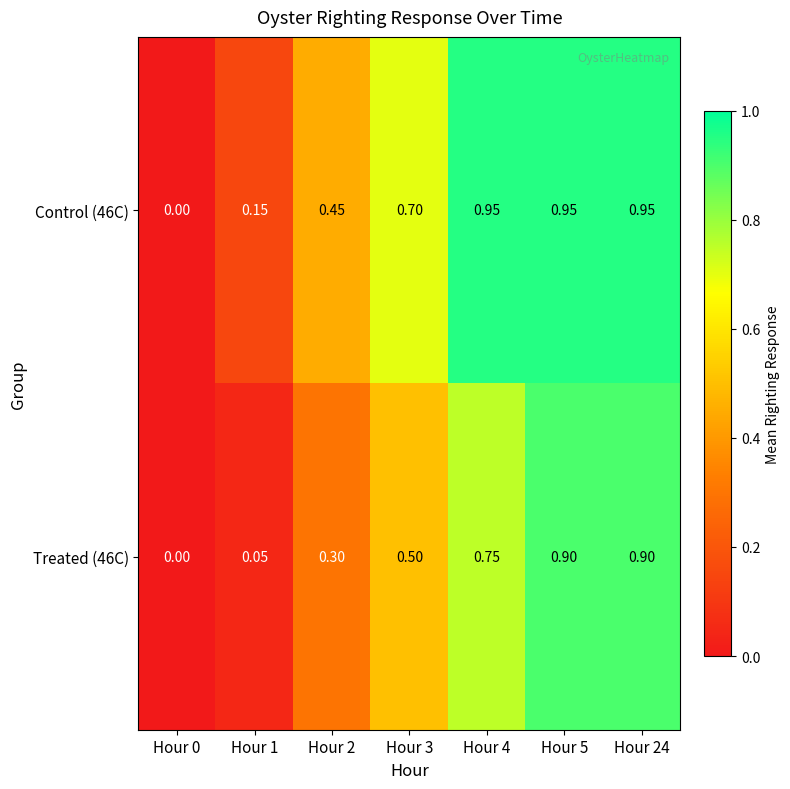

Is the value of Treated (46C) at Hour 4 greater than the value of Control (46C) at Hour 0?

Yes